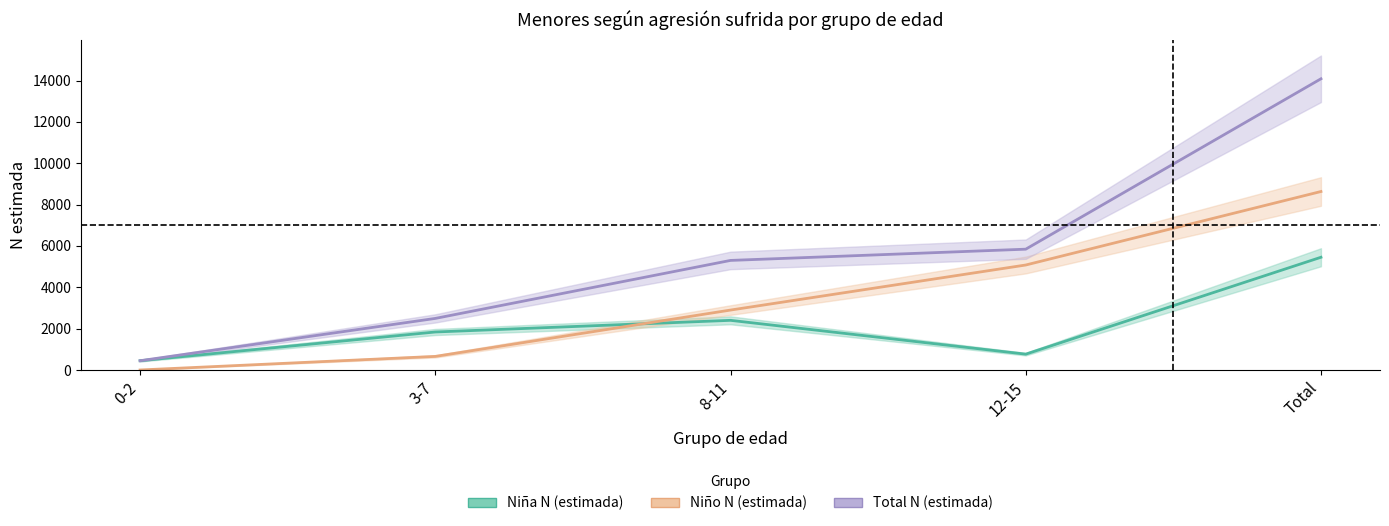

What is the sum of the Niña N (estimada) values at Total and 0-2?

5902